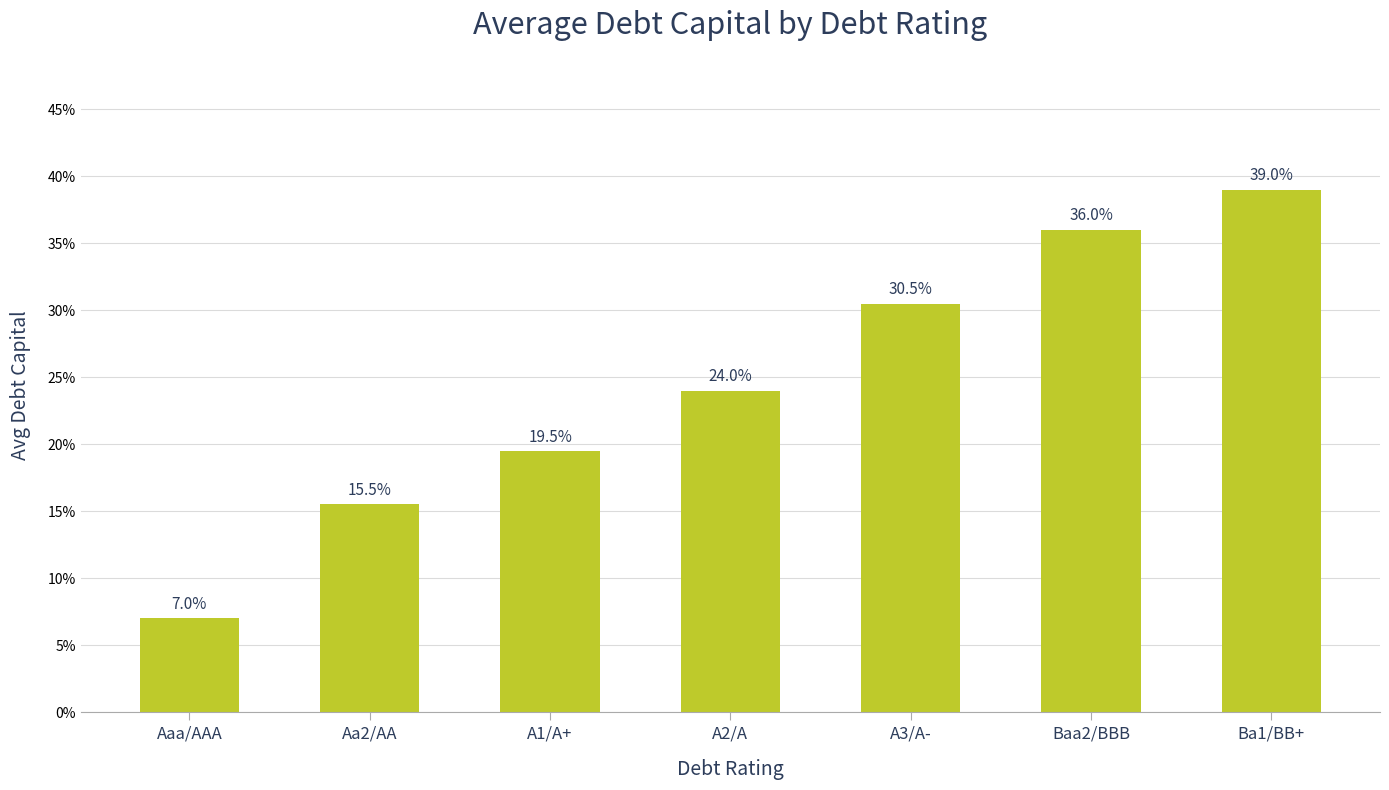

Are the bars horizontal?

No